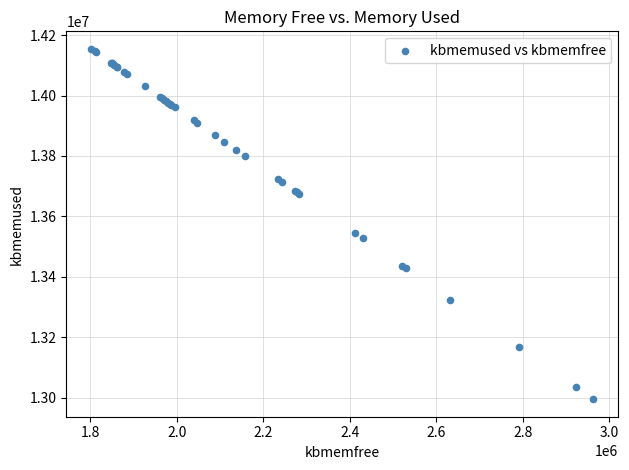

What Y value in the scatter plot is closest to 13574672?

13545596